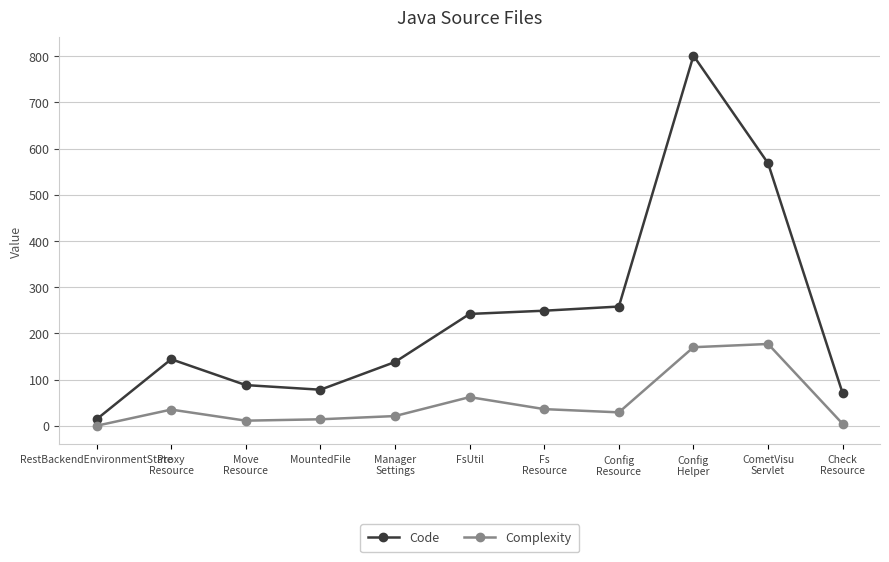

True or false: Complexity and Code cross at least once.

False